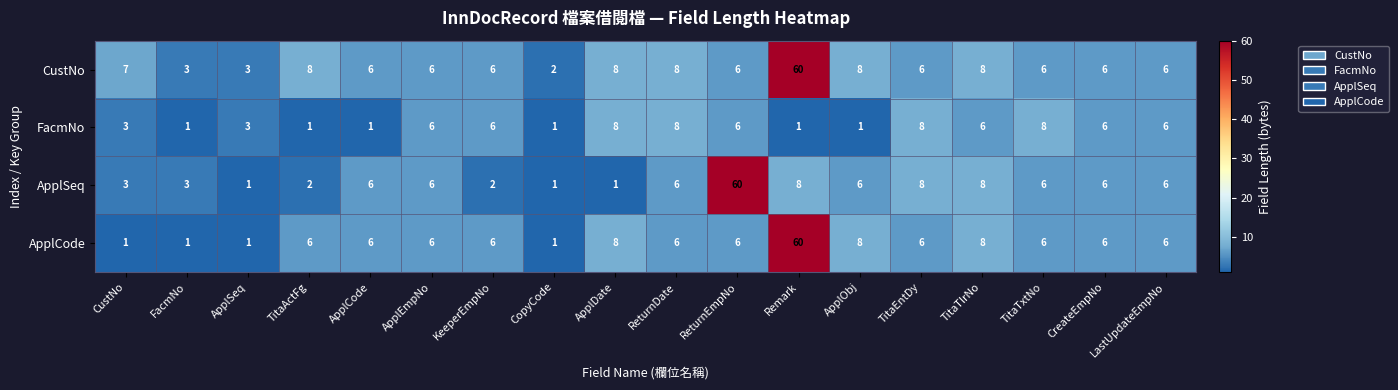

Read the CustNo value at ApplDate, to the nearest 10.

10